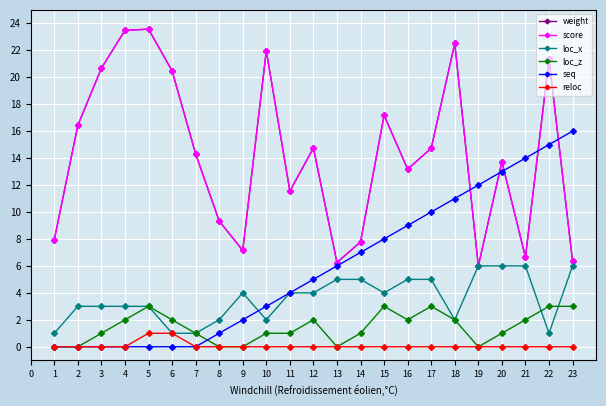

True or false: loc_z and reloc intersect in this chart.

False